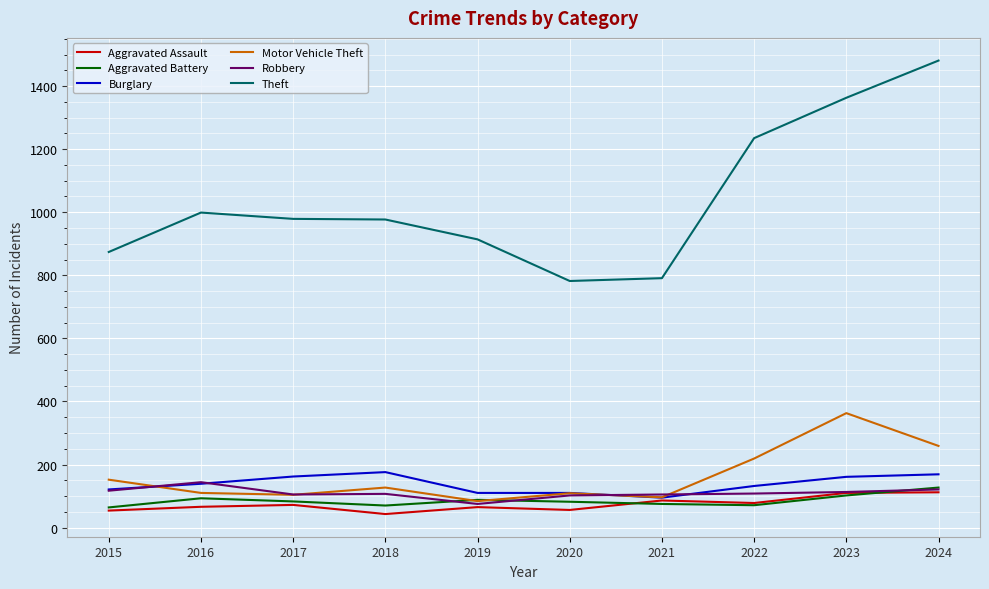

True or false: Theft and Robbery cross at least once.

False